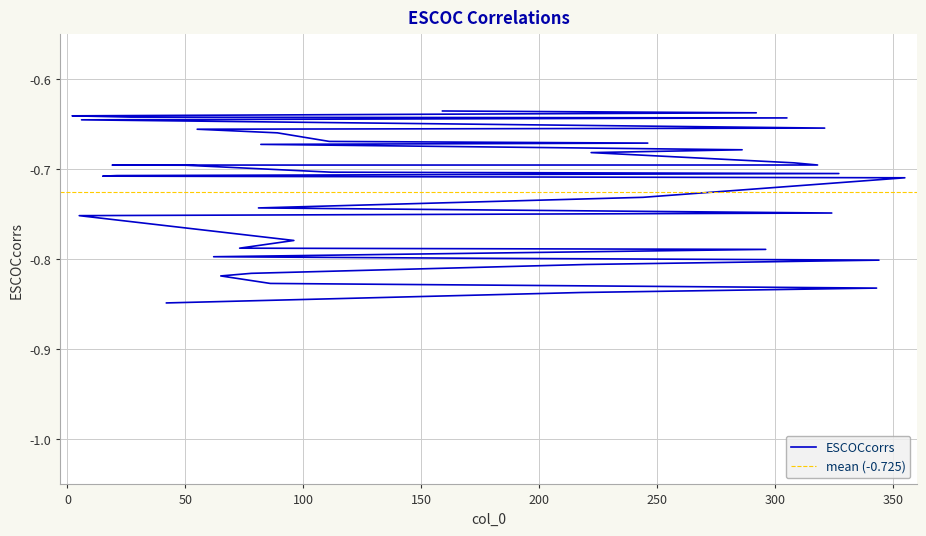

How many series are shown in this chart?

1